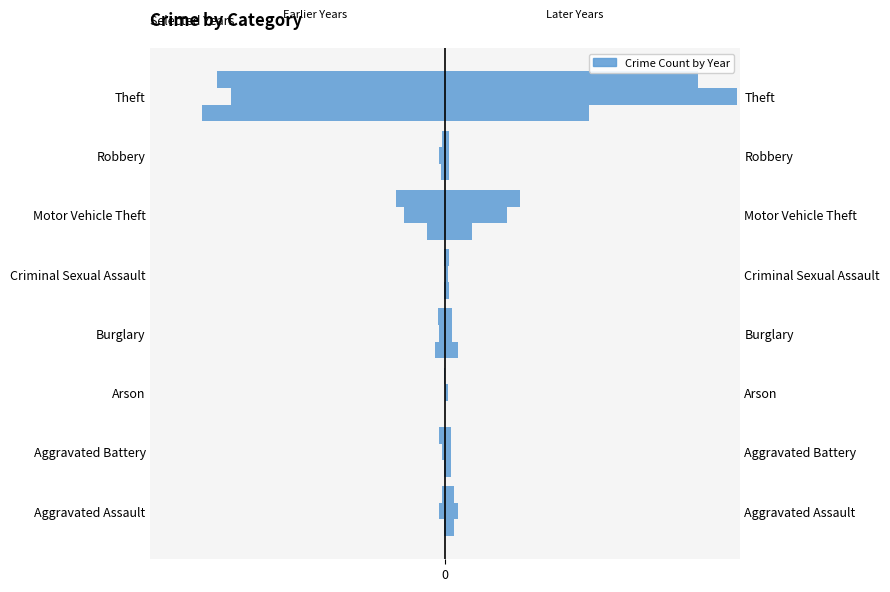

At which category is the sum across all series the highest?

Motor Vehicle Theft